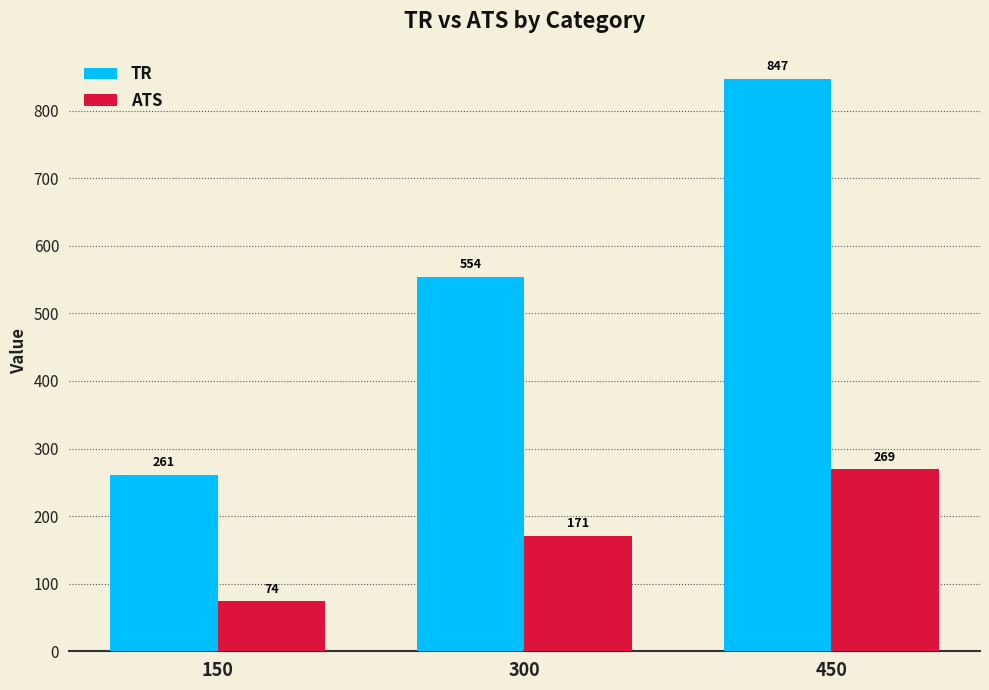

Which series has the largest total across all categories?

TR